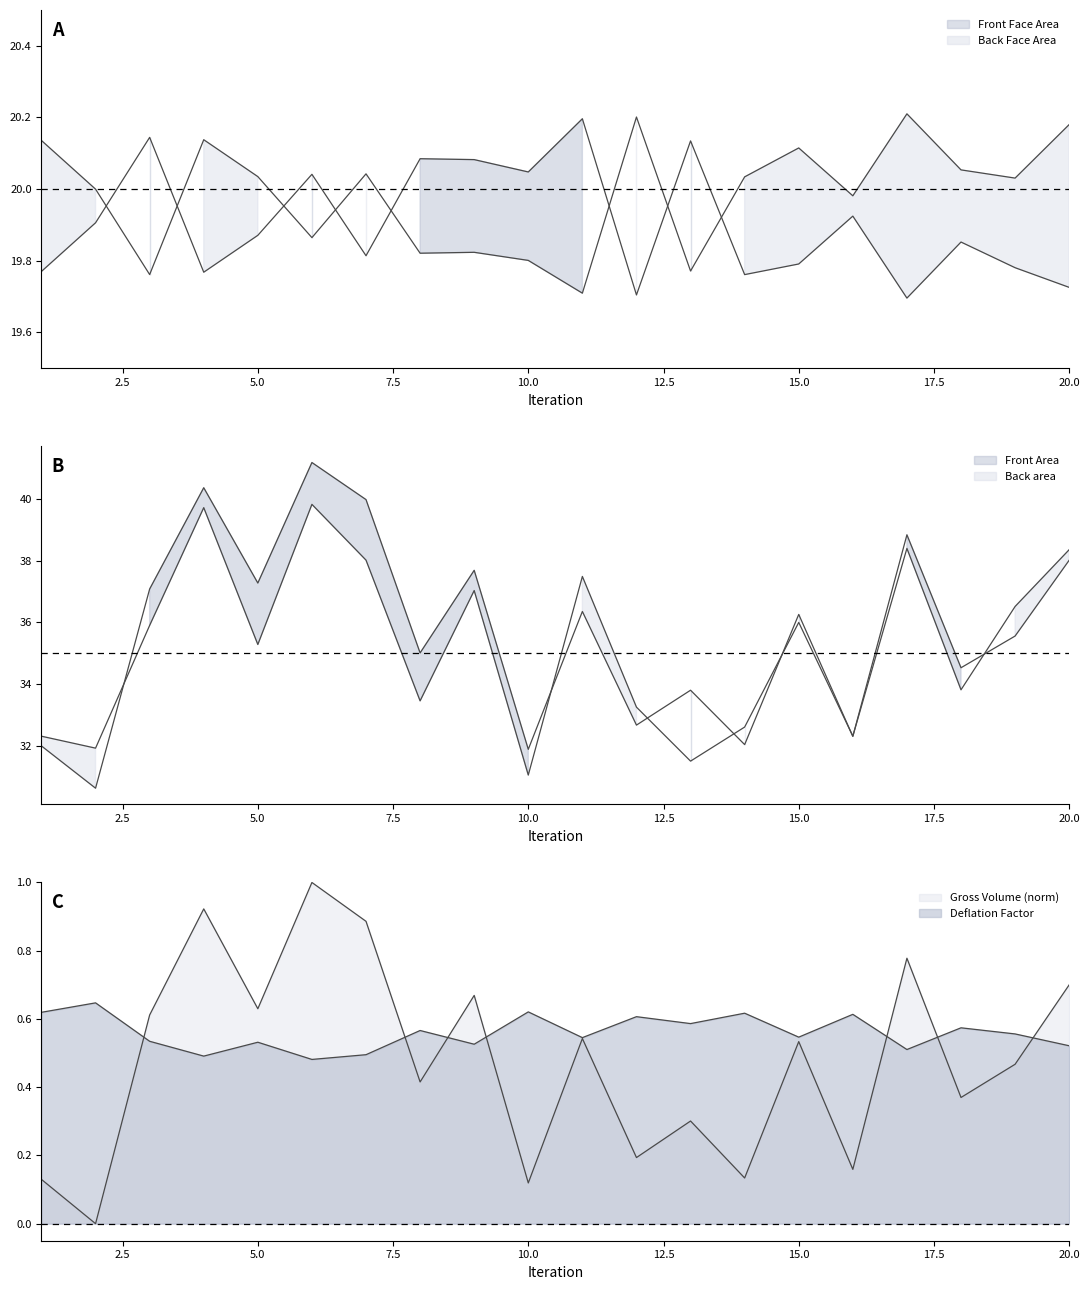

At which category is the sum across all series the highest?

6